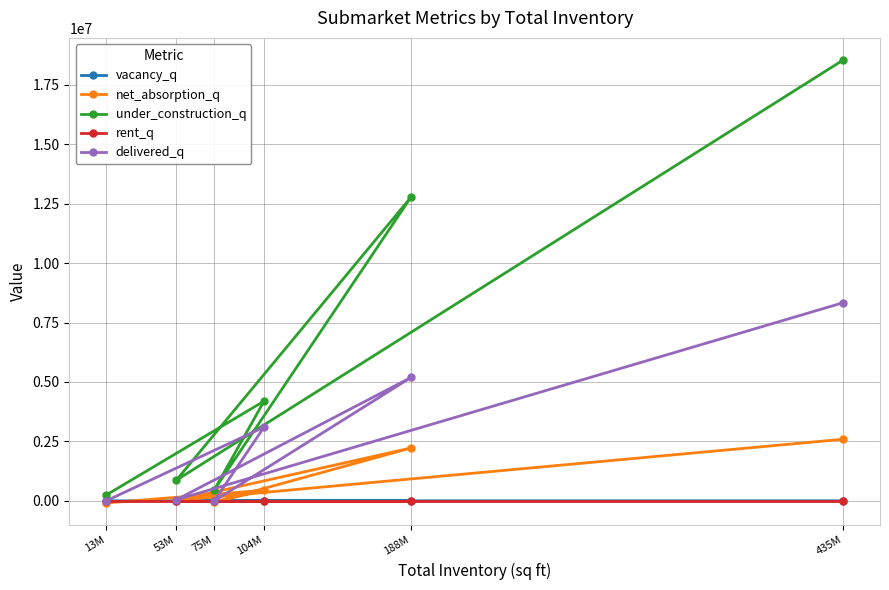

What is the label of the 1st point from the left?

13M